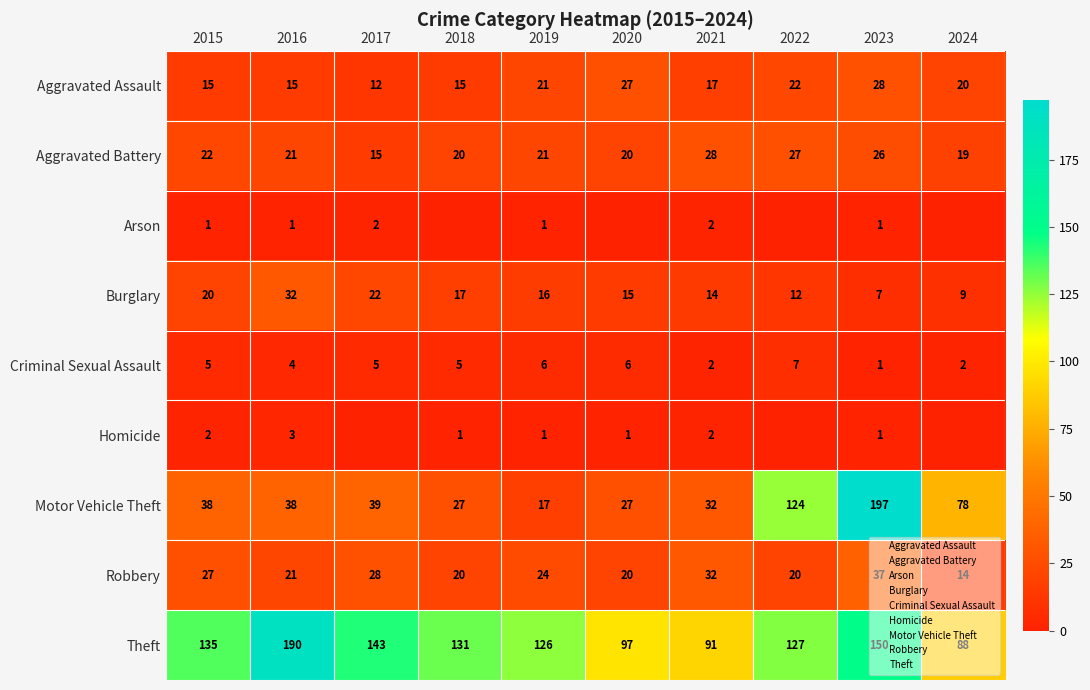

What is the sum of the Aggravated Assault values at 2020 and 2018?

42